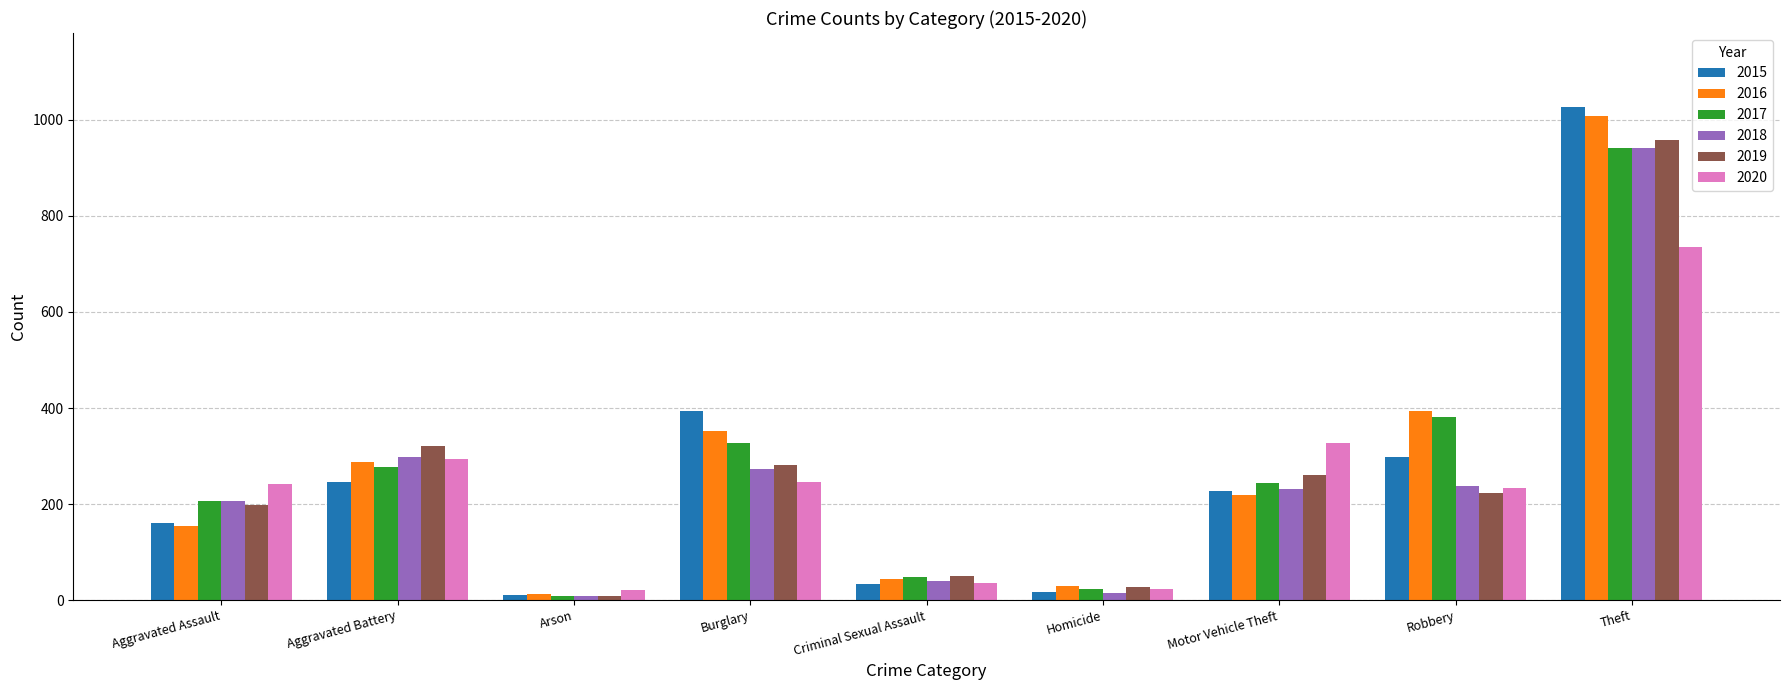

True or false: 2017 has a value of 207 at Aggravated Assault.

True